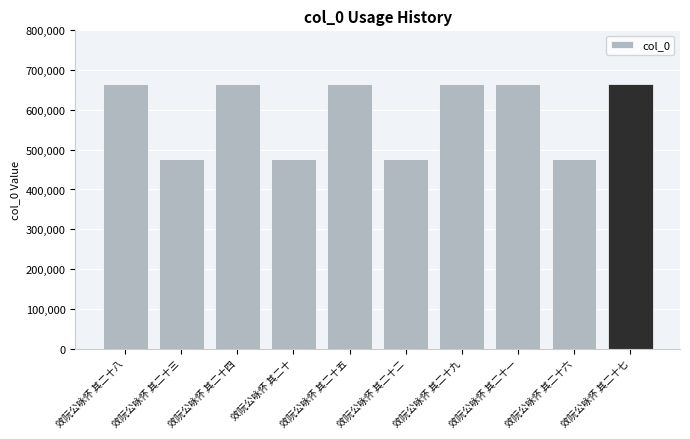

What is the sum of all values?

5907825